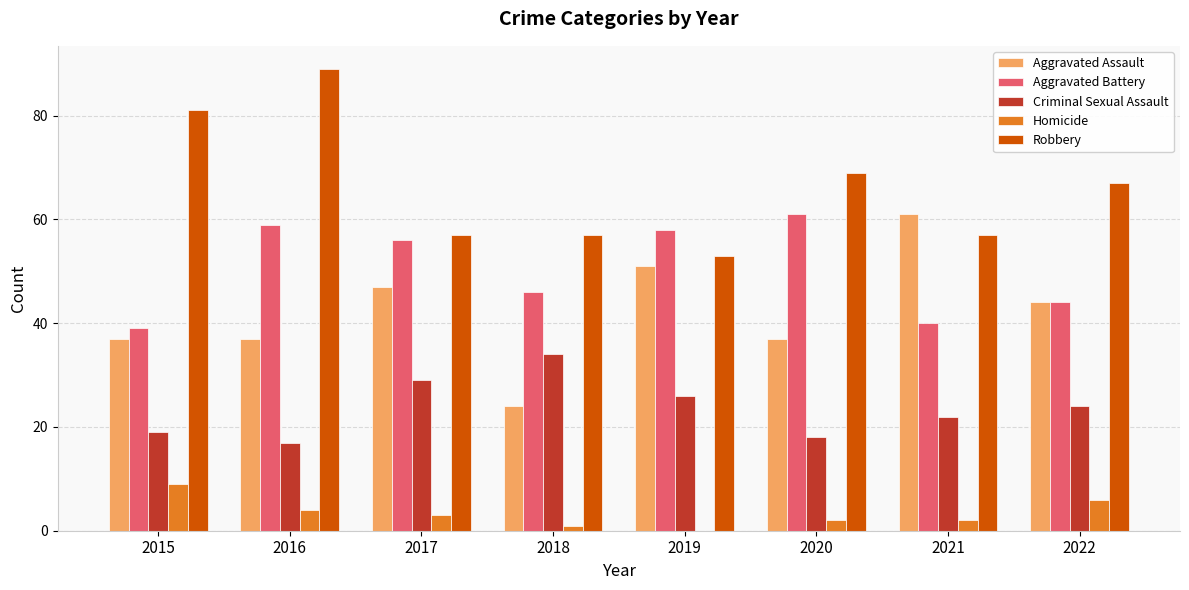

What is the average value of the Criminal Sexual Assault series?

24